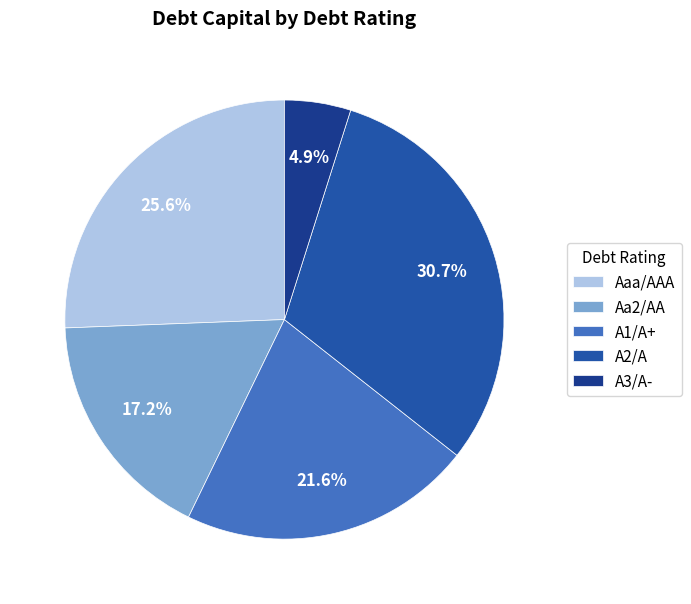

To the nearest percent, what portion does Aa2/AA represent?

17%